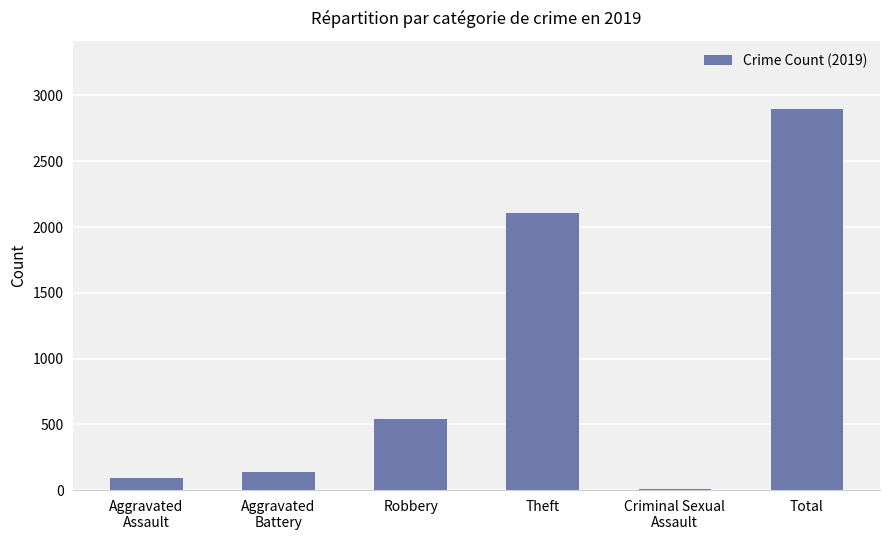

What is the maximum value shown in the chart?

2895